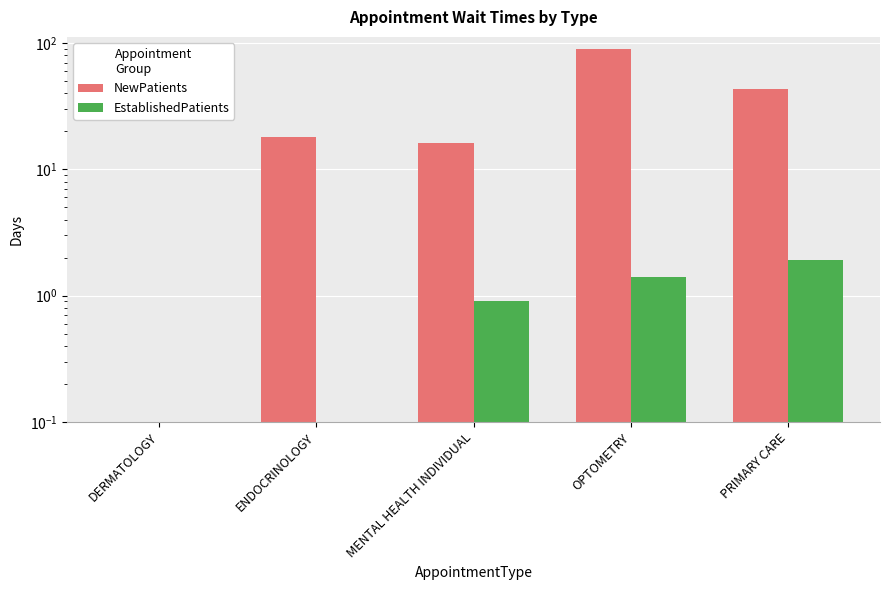

Which has a higher value, PRIMARY CARE or ENDOCRINOLOGY?

PRIMARY CARE